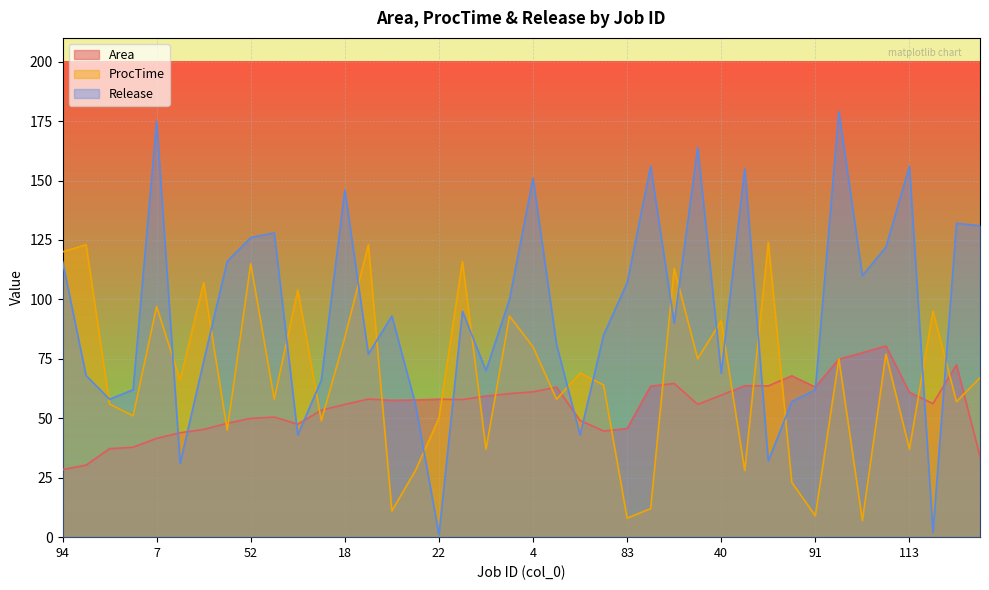

What is the label of the 10th point from the left?

50